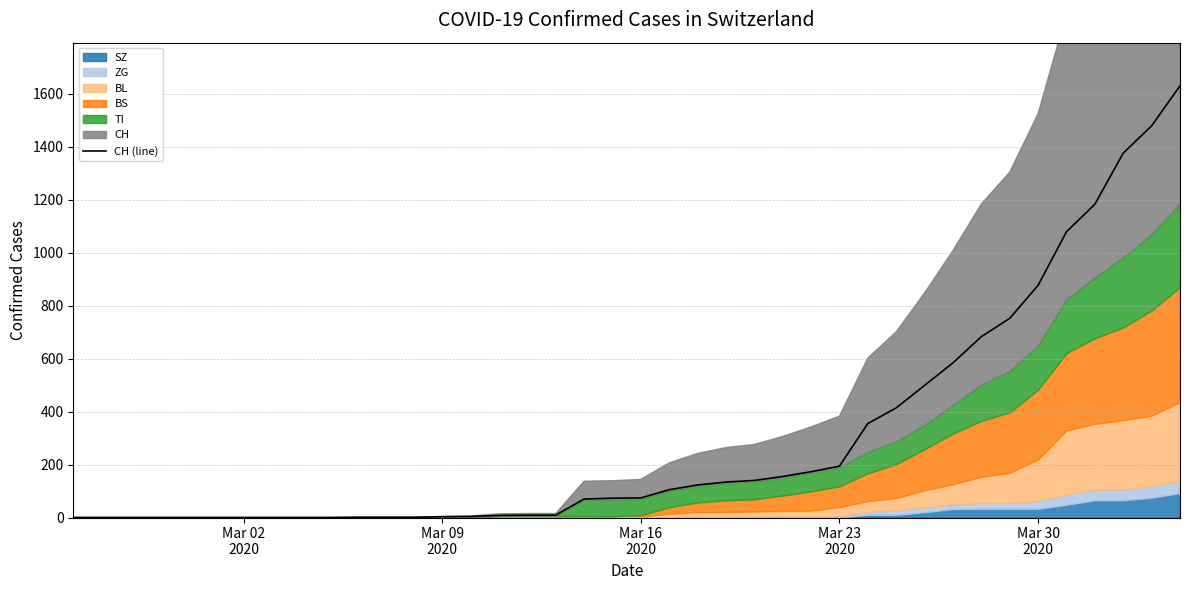

The chart shows a value of 0 at Mar 02
2020. True or false?

True